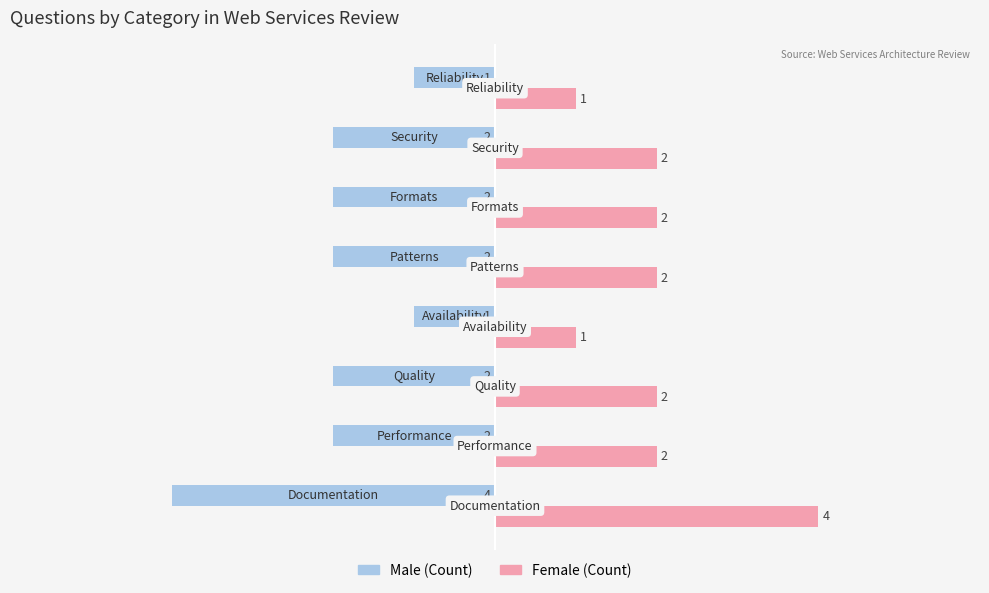

What is the minimum value shown in the chart?

-4